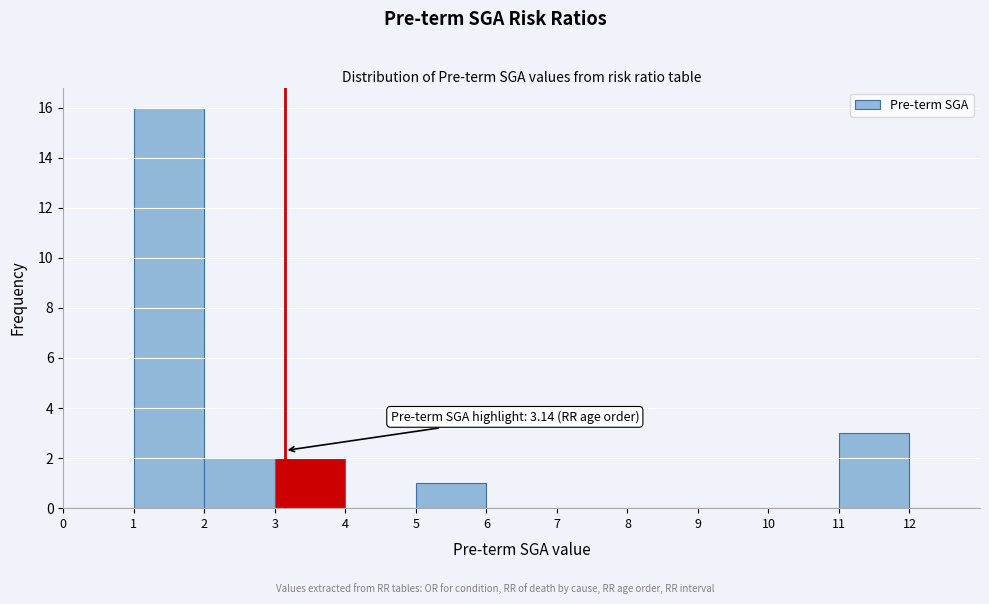

Over which range of the x-axis is the bar tallest?

1 to 2